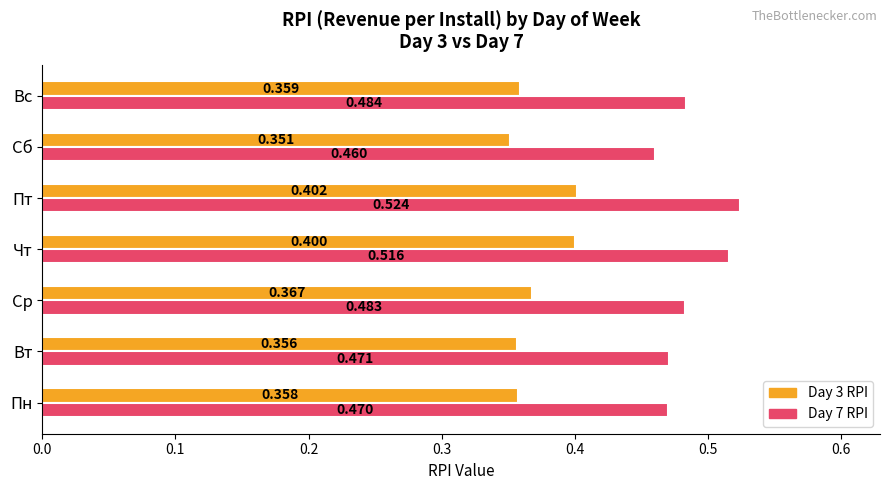

Count the number of categories in the chart.

7